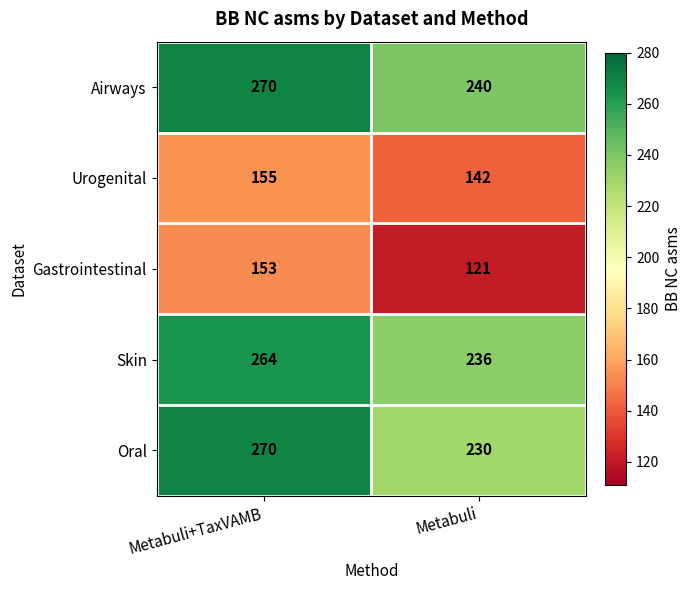

Reading left to right, what are all the values shown in this chart?

Airways: Metabuli+TaxVAMB=270	Metabuli=240
Urogenital: Metabuli+TaxVAMB=155	Metabuli=142
Gastrointestinal: Metabuli+TaxVAMB=153	Metabuli=121
Skin: Metabuli+TaxVAMB=264	Metabuli=236
Oral: Metabuli+TaxVAMB=270	Metabuli=230